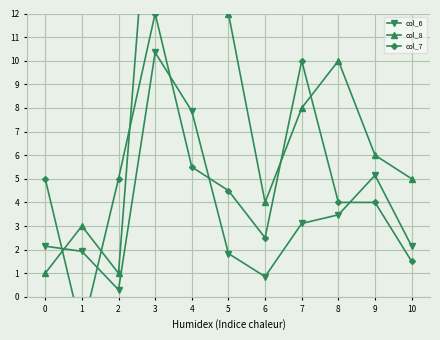

Which series has the widest spread of values?

col_8